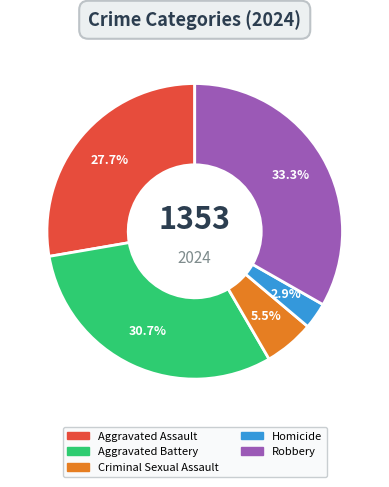

Rank the categories by value from lowest to highest.

Homicide, Criminal Sexual Assault, Aggravated Assault, Aggravated Battery, Robbery